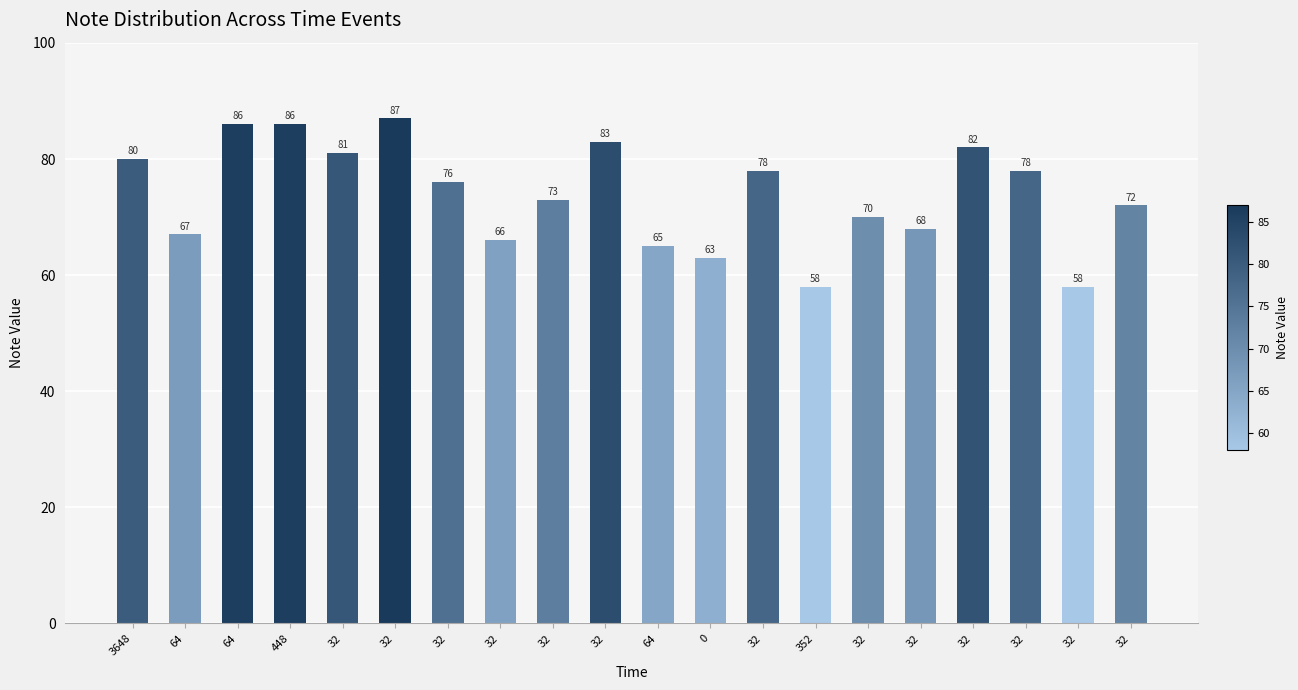

Is it true that the value at 32 is 70?

True